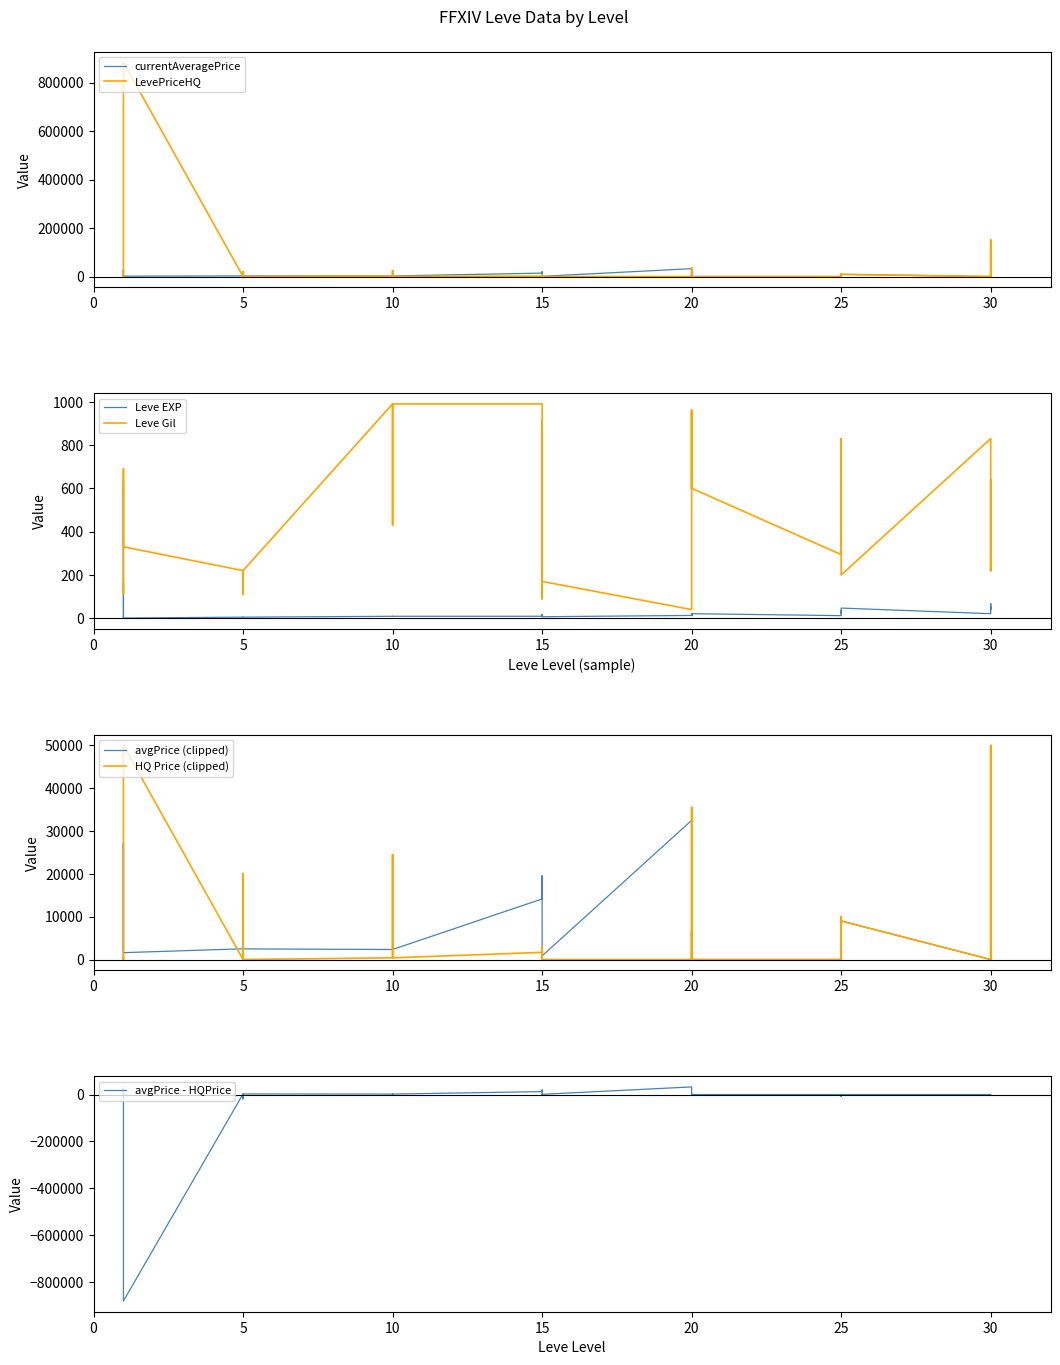

What is the total value across all series at 10?

999